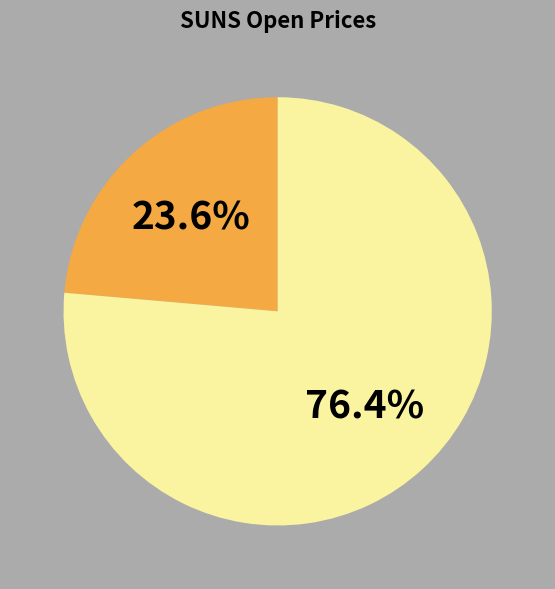

Is there any slice that represents more than half of the pie?

Yes